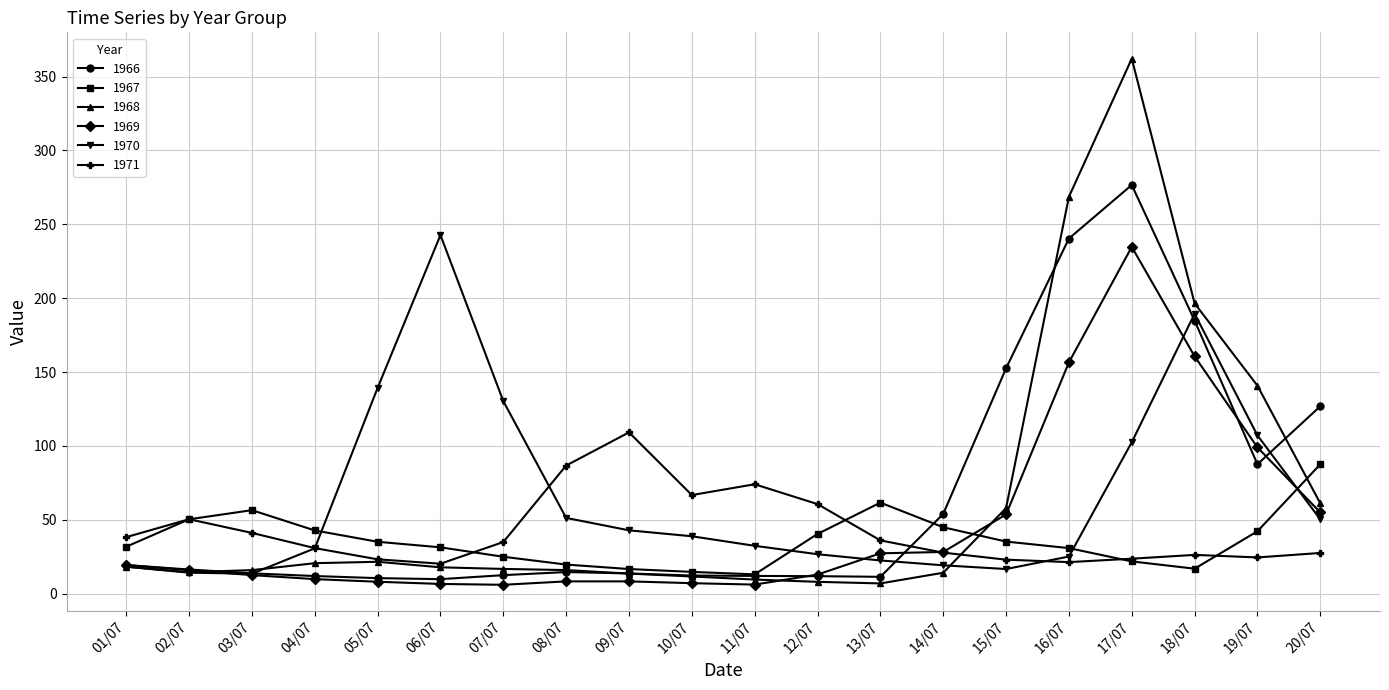

In 1966, how many points are lower than both neighbors (excluding endpoints)?

3